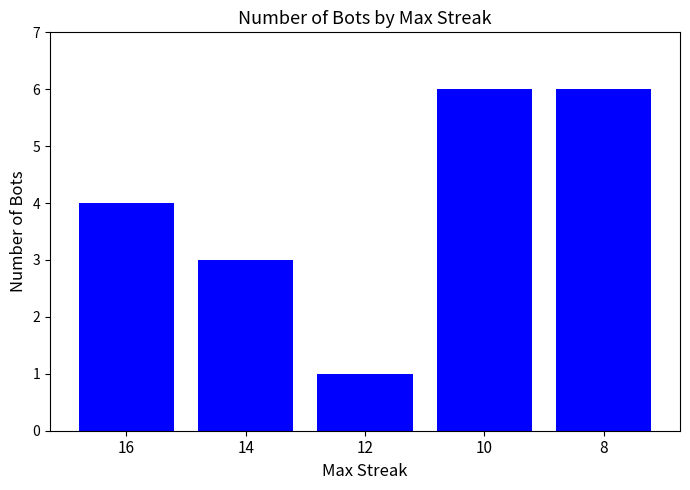

How many data points are less than 4?

2